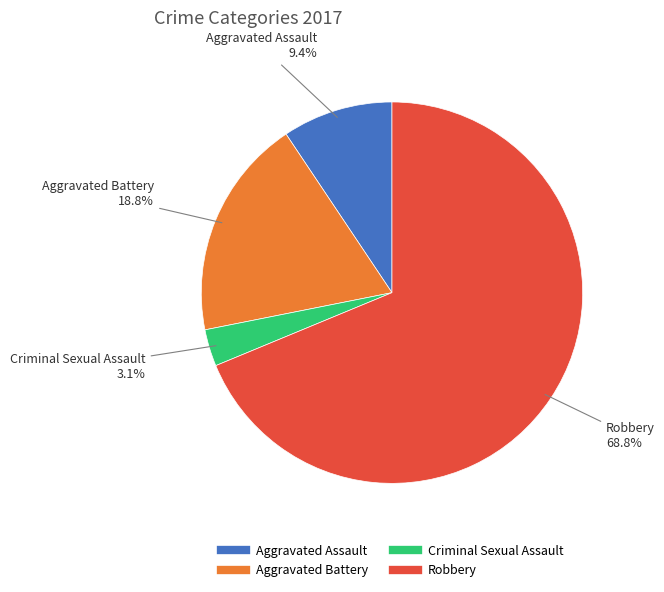

What percentage is NOT represented by Aggravated Assault?

90.6%